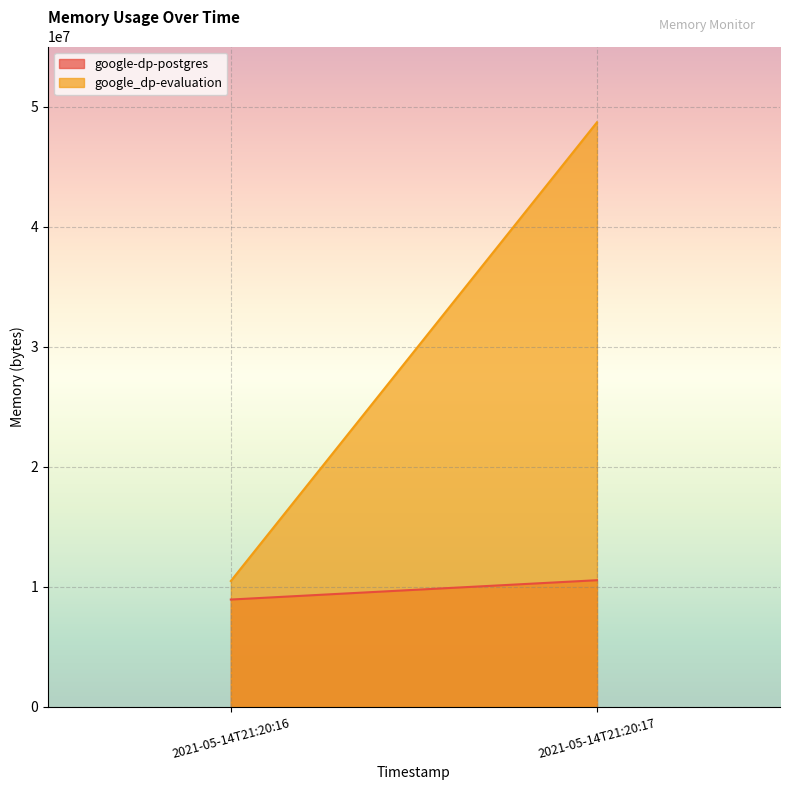

Between 2021-05-14T21:20:16 and 2021-05-14T21:20:17, which series saw the biggest shift?

google_dp-evaluation